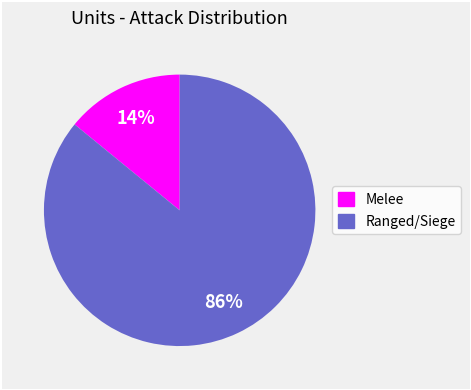

To the nearest percent, what is the difference between the largest and smallest slice percentages?

72%